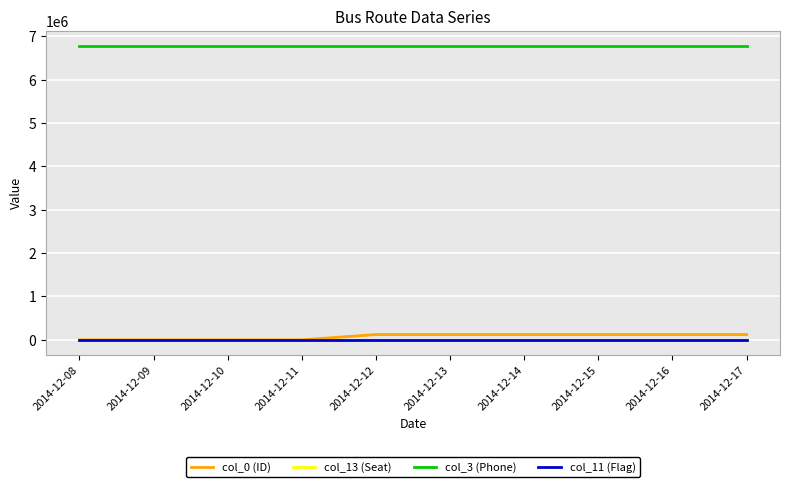

Which series has the largest total across all categories?

col_3 (Phone)